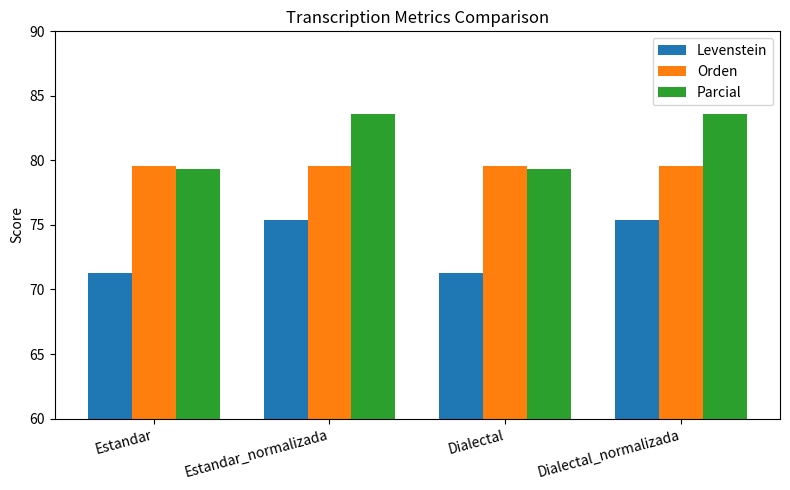

What is the smallest value displayed?

71.3